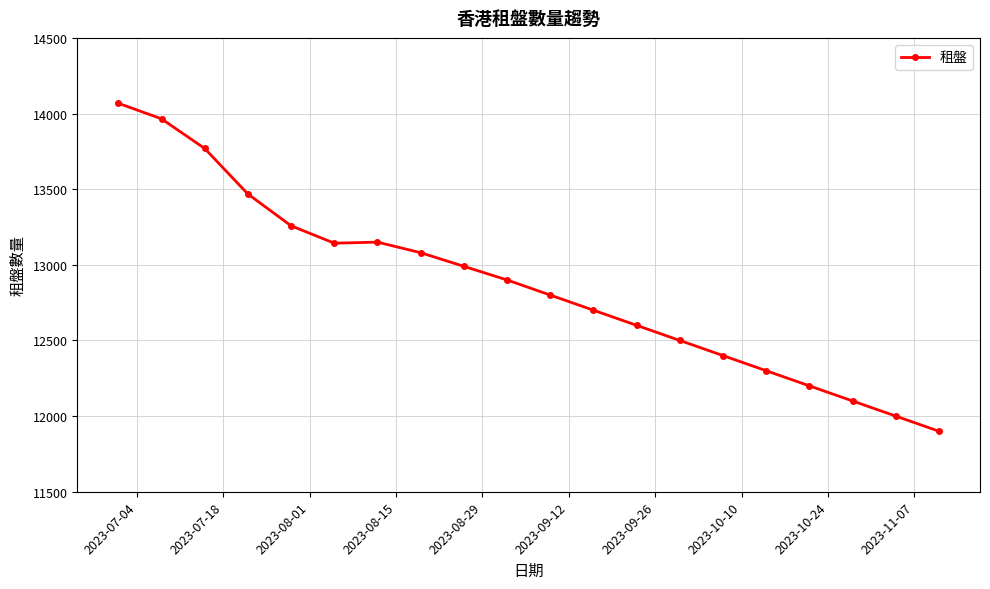

What is the difference between the maximum and minimum values?

2168